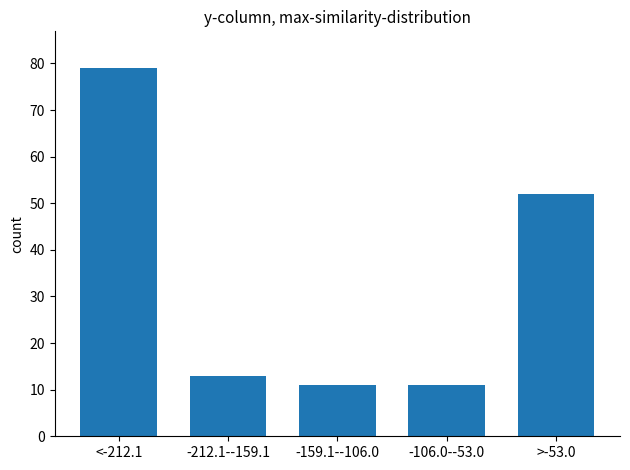

Reading left to right, list all the values displayed in this chart.

79	13	11	11	52